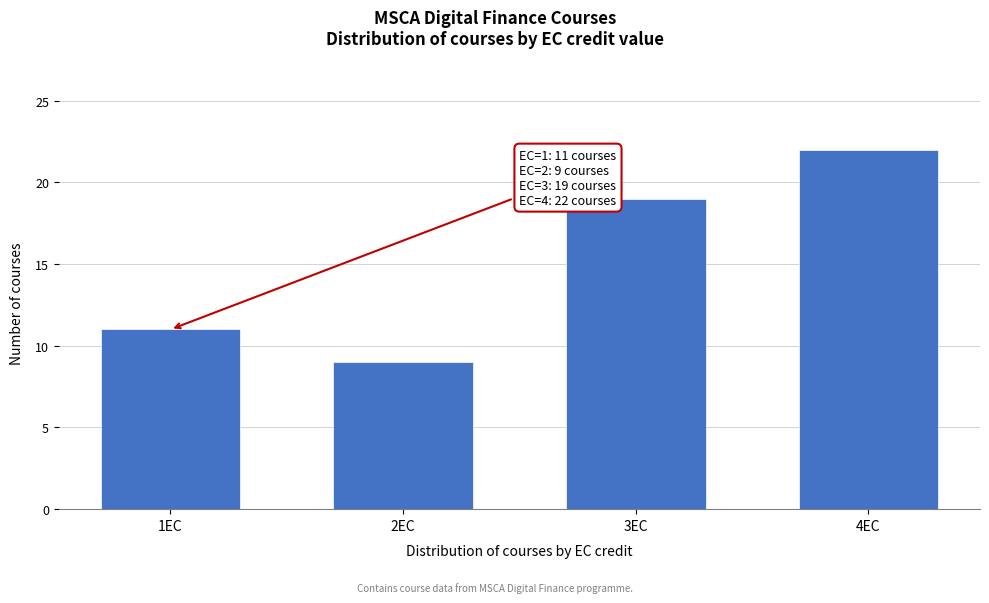

Reading right to left, transcribe all the data shown in this chart.

4EC=22	3EC=19	2EC=9	1EC=11